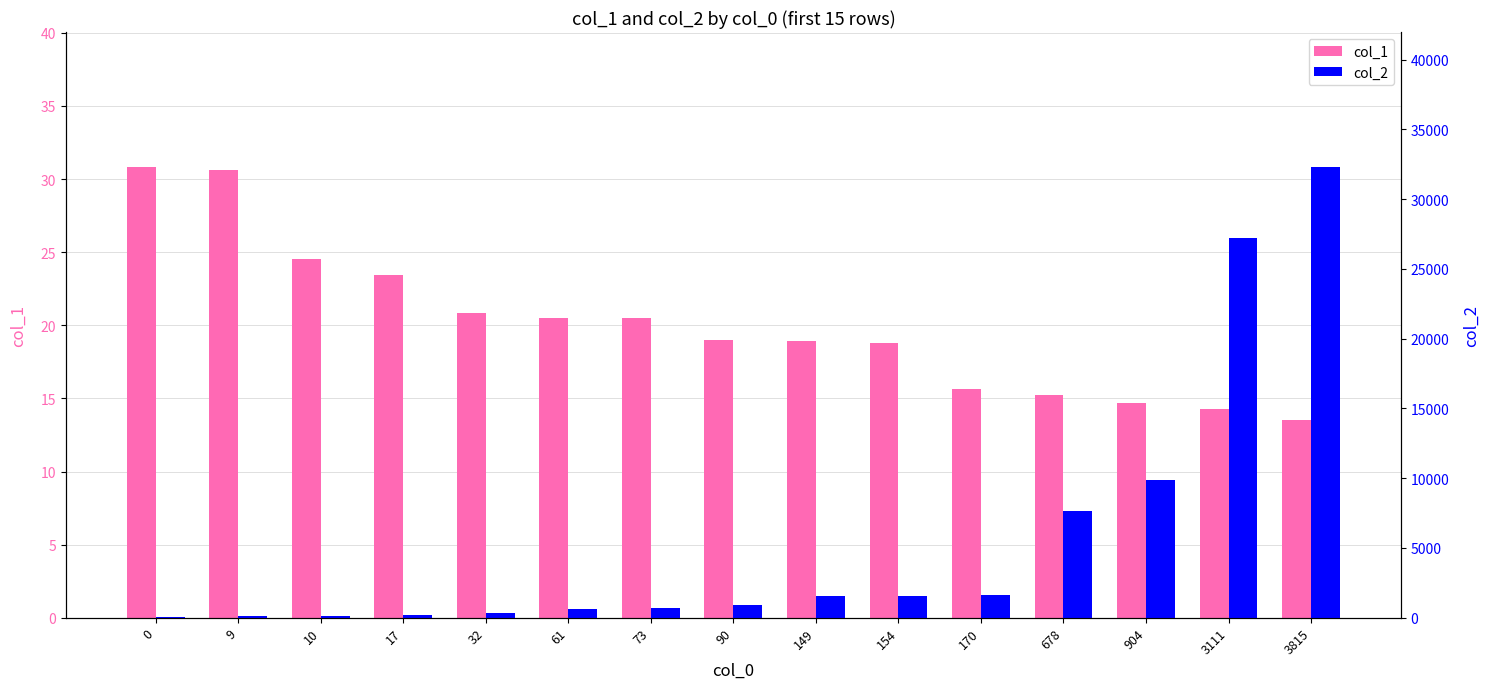

Reading left to right, list all the values displayed in this chart.

col_1: 30.8	30.7	24.6	23.4	20.8	20.5	20.5	19.0	19.0	18.8	15.6	15.2	14.7	14.3	13.5
col_2: 44.0	136.0	137.0	216.0	328.0	623.0	700.0	883.0	1555.0	1582.0	1641.0	7630.0	9875.0	27252.0	32297.0